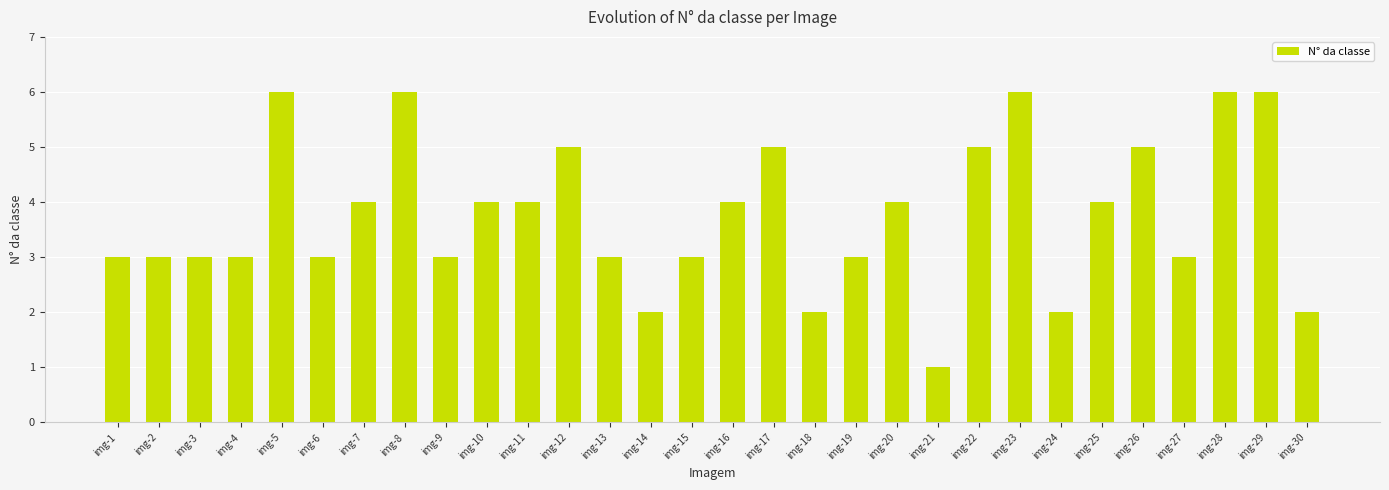

What is the average value?

4